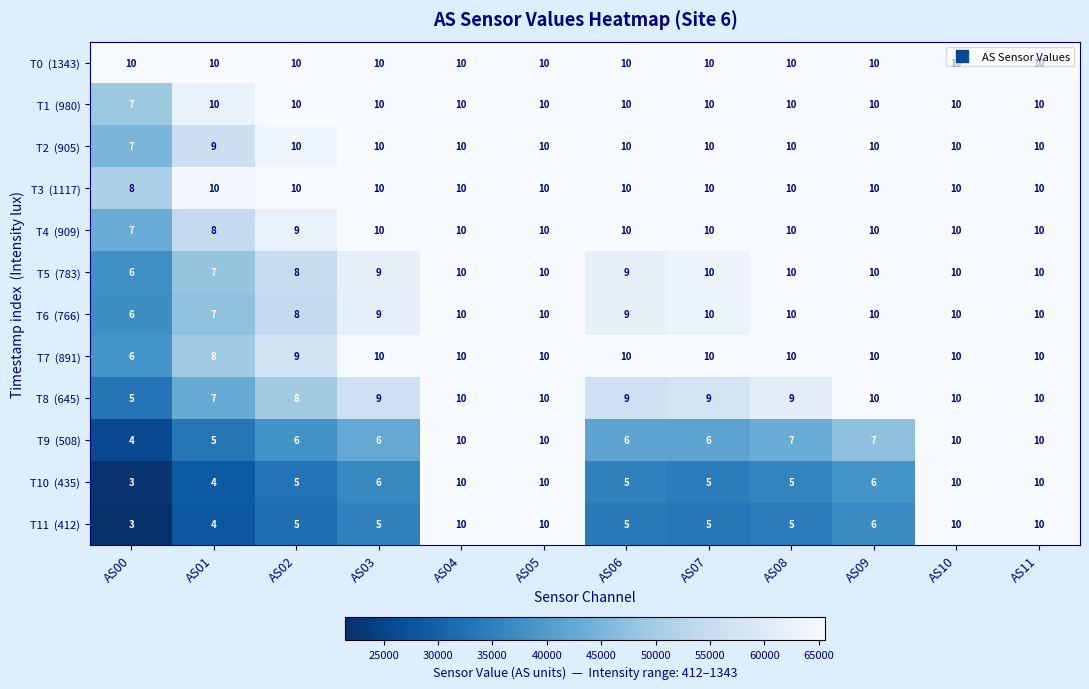

What is the total value across all series at AS11?

120